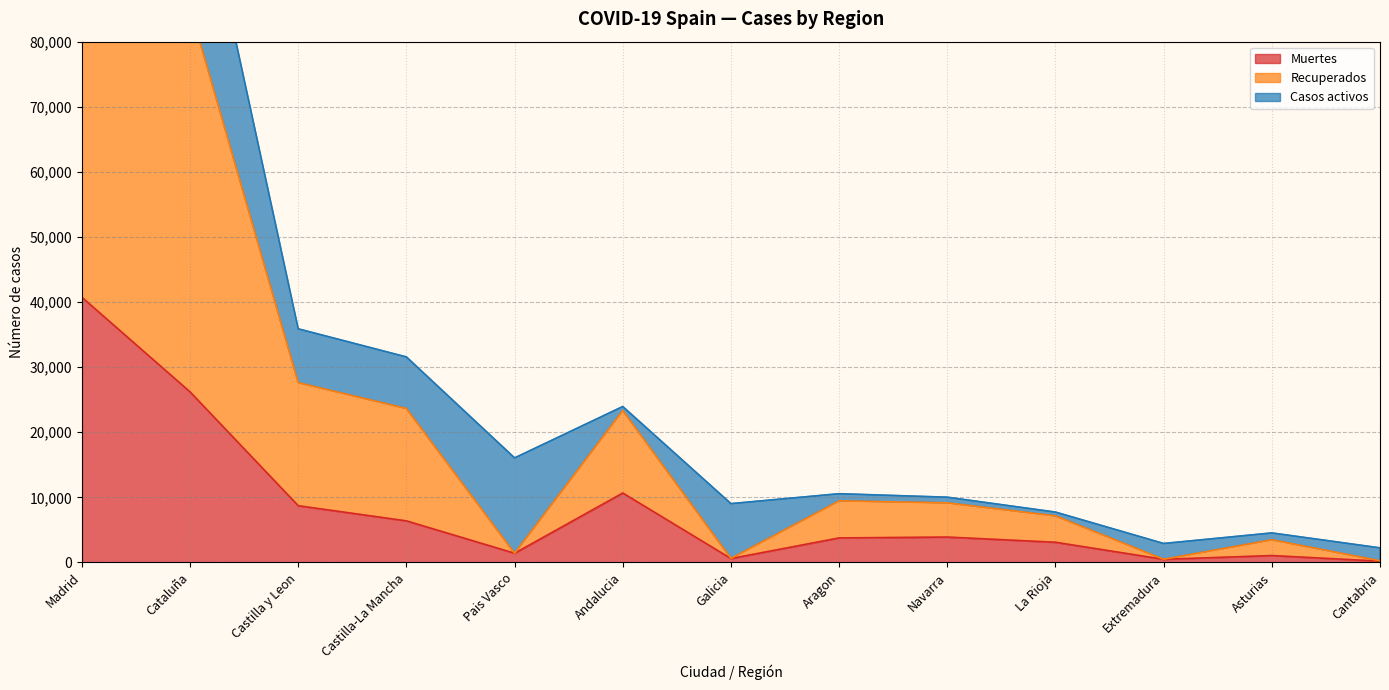

What is the average value of the Recuperados series?

23194